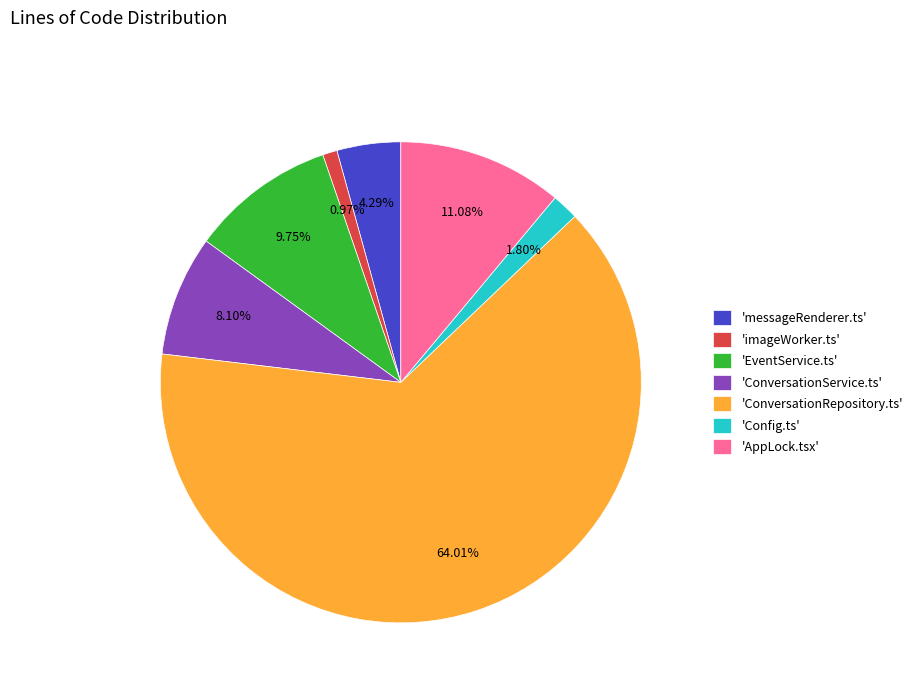

Does any single category account for the majority?

Yes